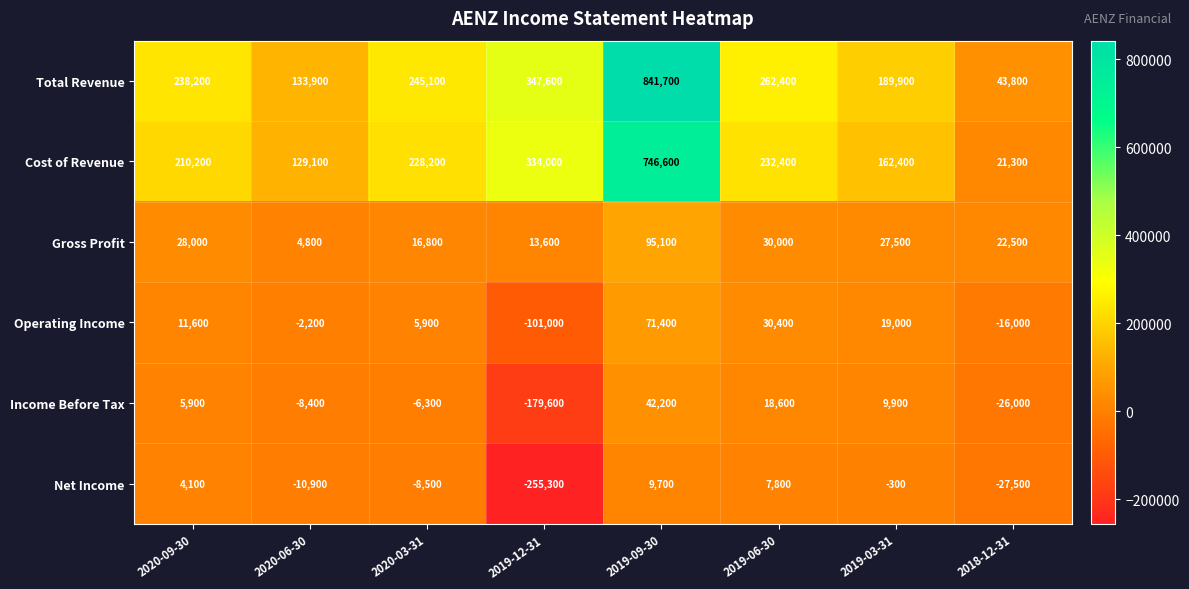

Between 2020-03-31 and 2019-09-30, which series saw the biggest shift?

Total Revenue